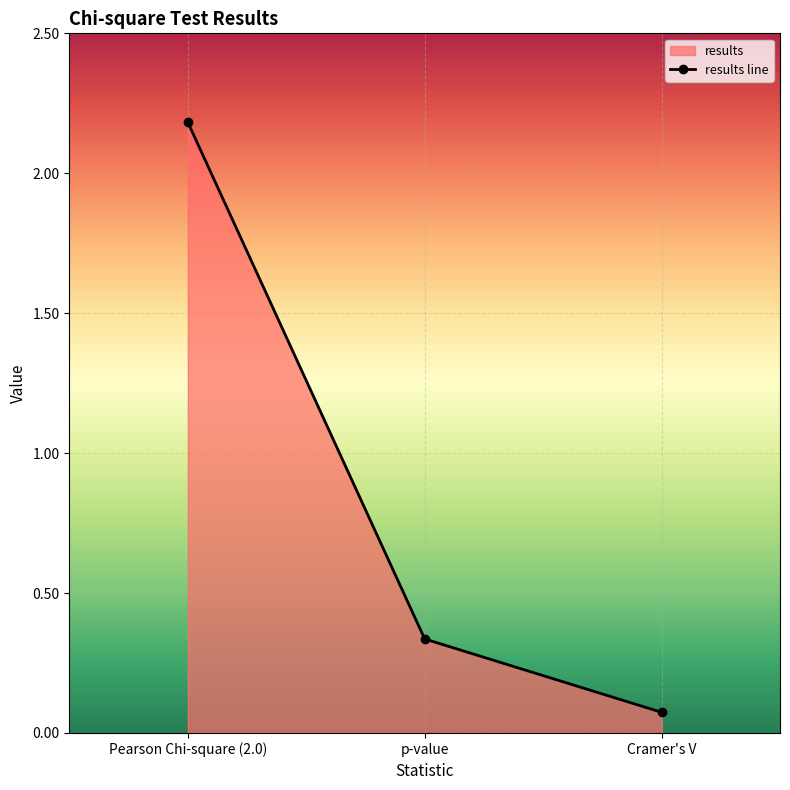

What is the label of the 3rd point from the right?

Pearson Chi-square (2.0)